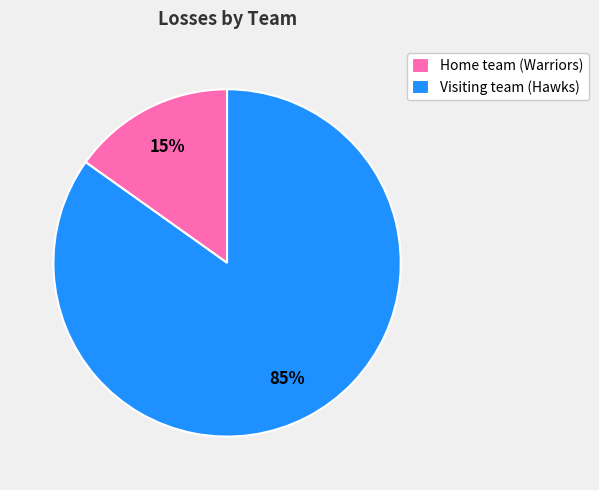

What percentage is the Visiting team (Hawks) slice, to the nearest percent?

85%